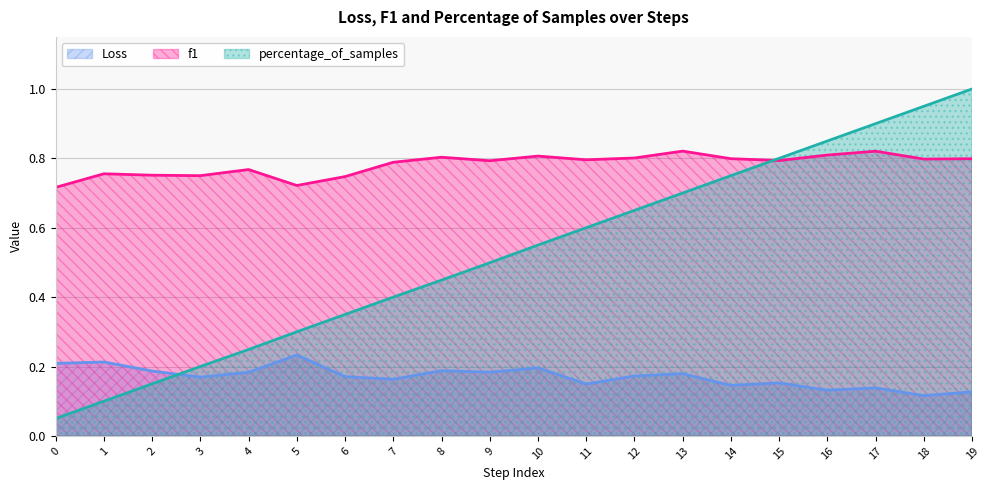

Which category has the highest value across all series?

19